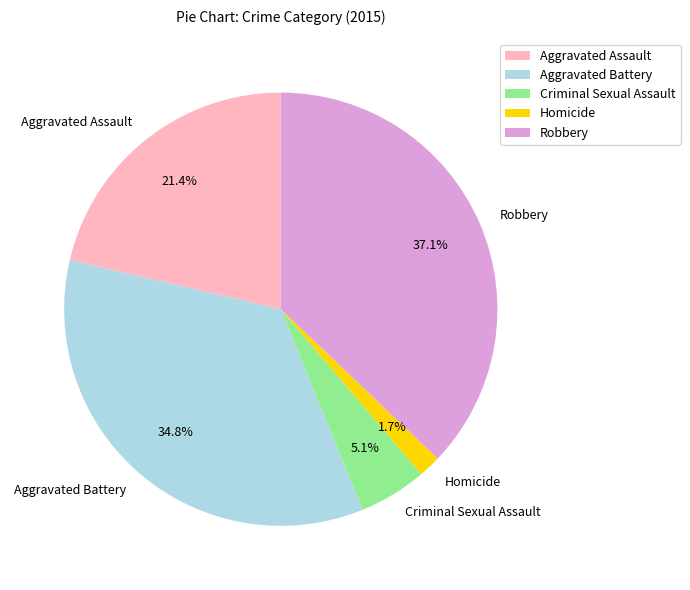

Is there any slice that represents more than half of the pie?

No